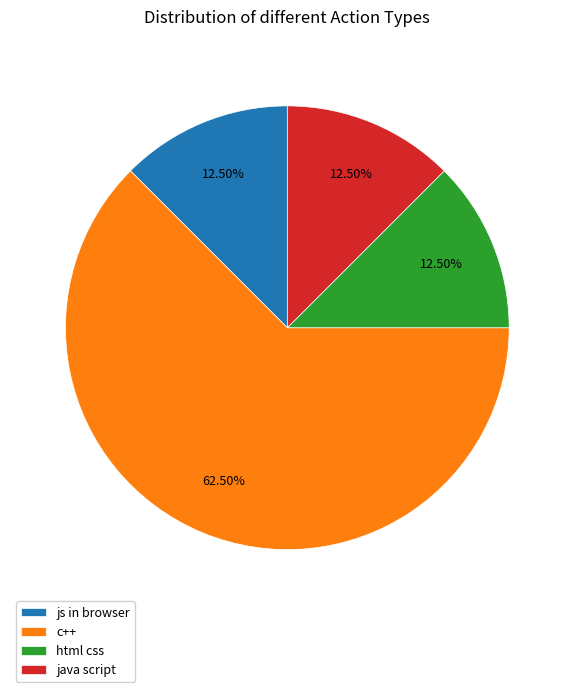

What is the largest slice in the pie chart?

c++